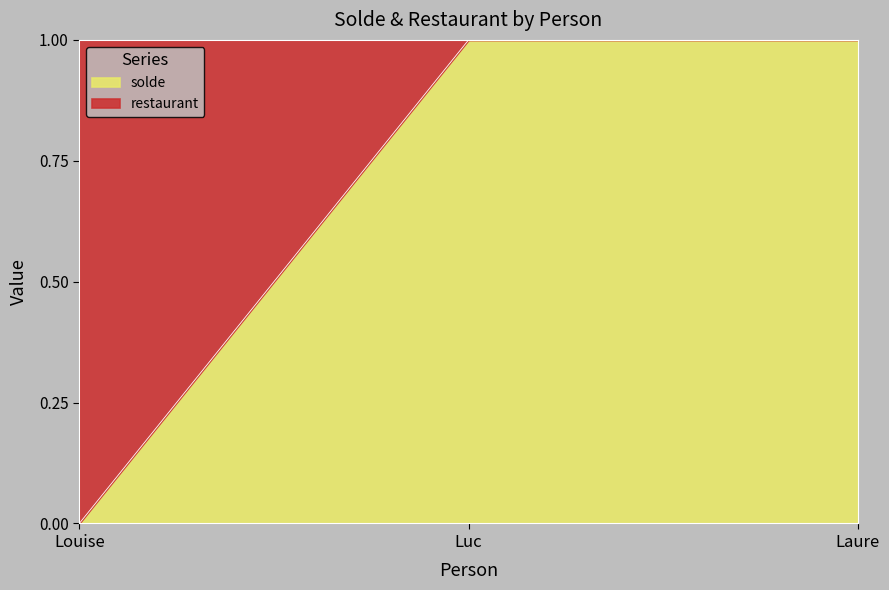

What is the greatest value displayed?

1